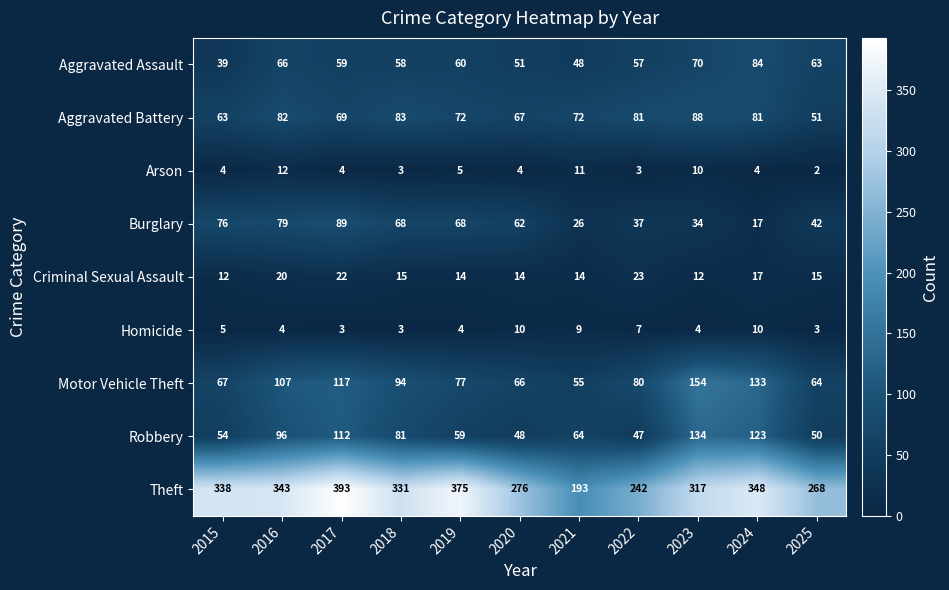

What is the greatest value displayed?

393